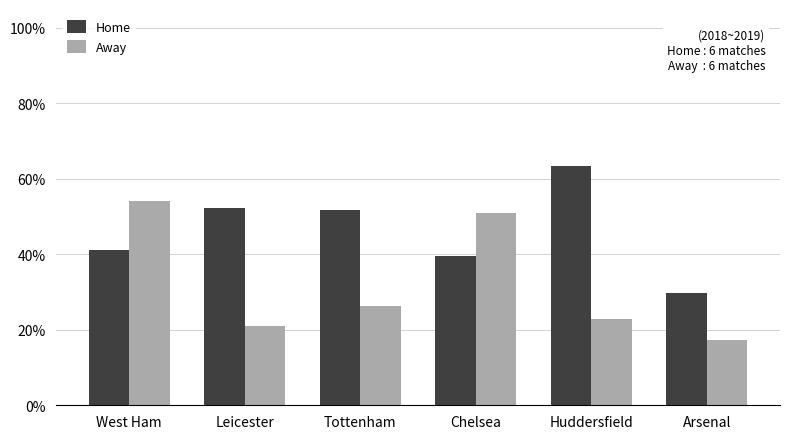

Reading left to right, what are all the values shown in this chart?

Home: West Ham=0.4	Leicester=0.5	Tottenham=0.5	Chelsea=0.4	Huddersfield=0.6	Arsenal=0.3
Away: West Ham=0.5	Leicester=0.2	Tottenham=0.3	Chelsea=0.5	Huddersfield=0.2	Arsenal=0.2